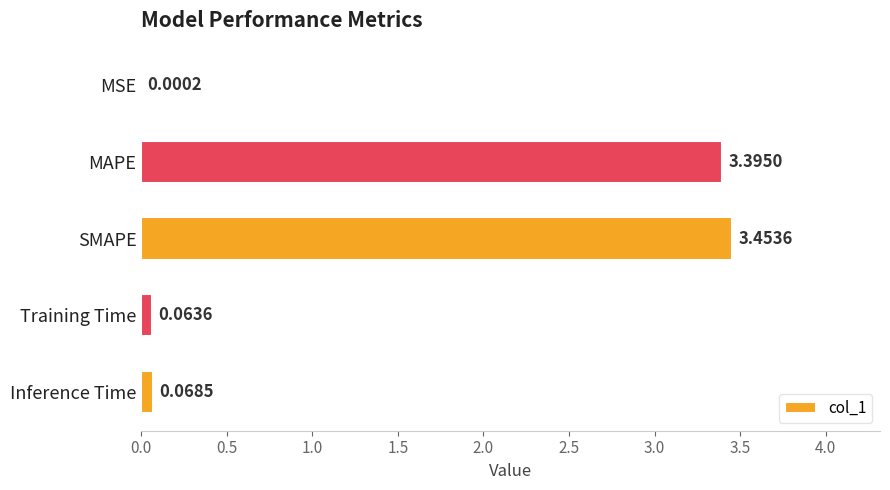

Between Training Time and SMAPE, which is larger?

SMAPE